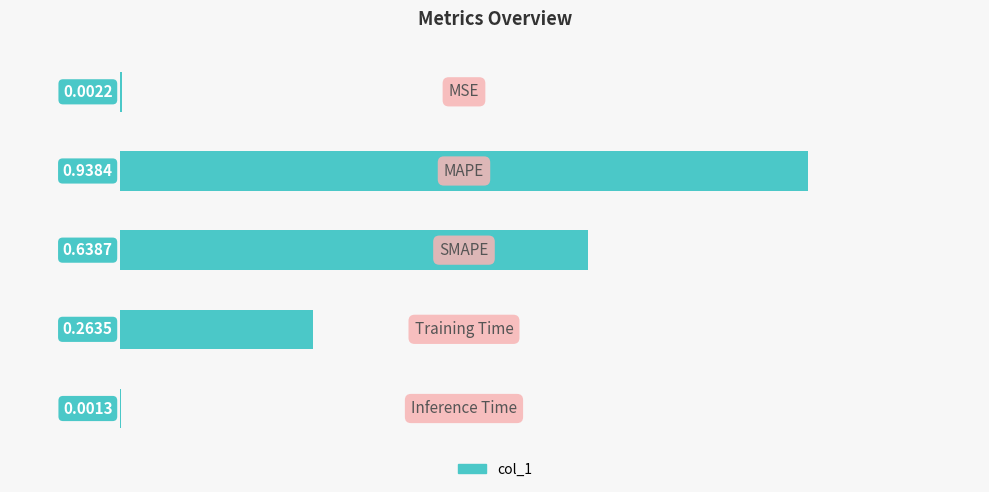

What is the sum of all values?

1.8